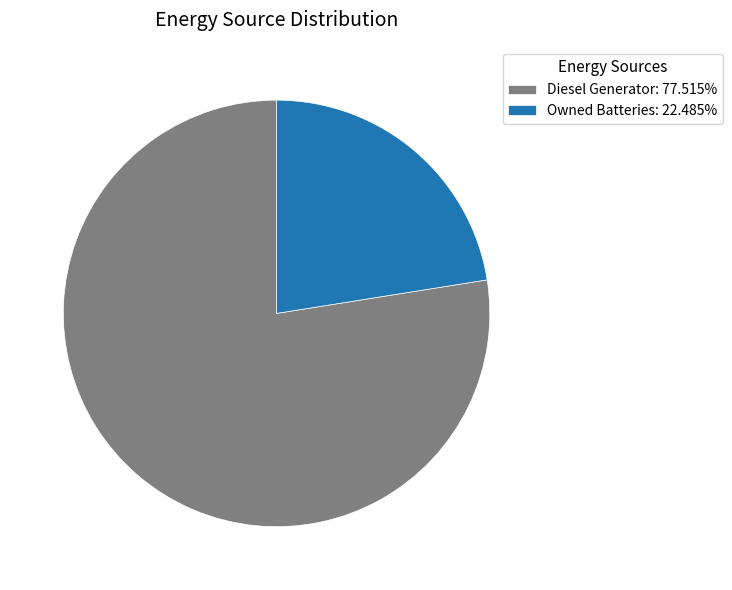

What is the ratio of the value at Owned Batteries: 22.485% to the value at Diesel Generator: 77.515%?

0.3